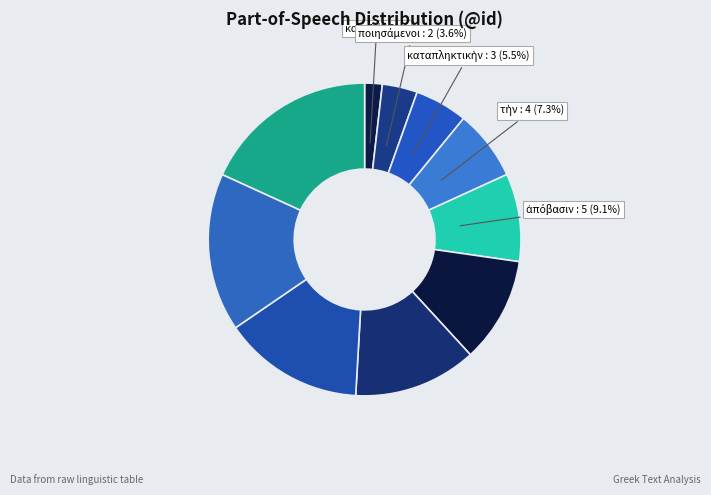

How many segments does this pie chart have?

10